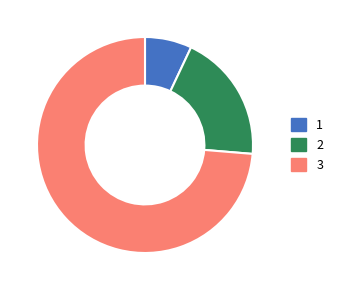

Is there any slice that represents more than half of the pie?

Yes